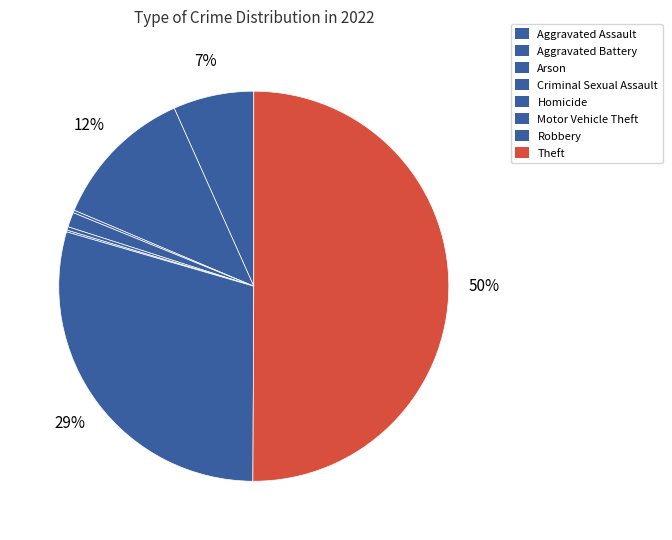

What is the largest slice in the pie chart?

Theft